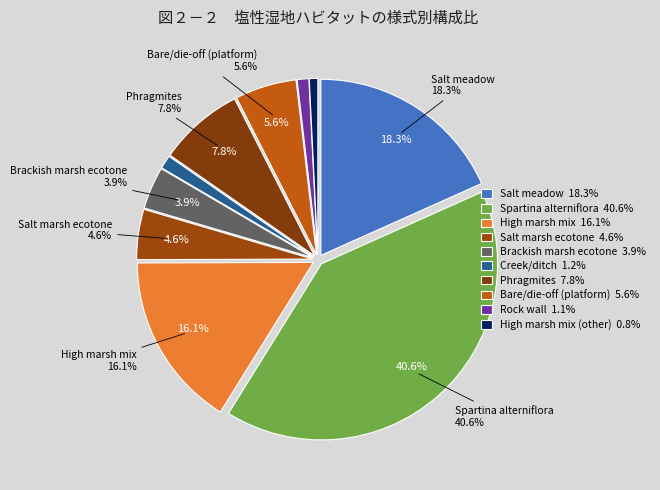

To the nearest percent, what is the difference between the Spartina alterniflora and Brackish marsh ecotone slice percentages?

37%